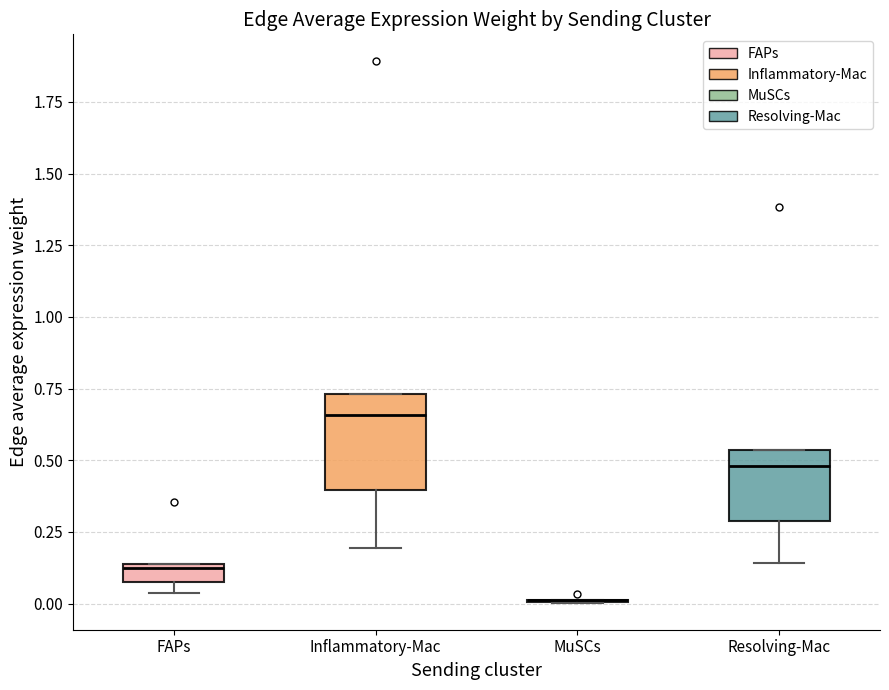

Which box is the tallest, from its lower edge to its upper edge?

Inflammatory-Mac